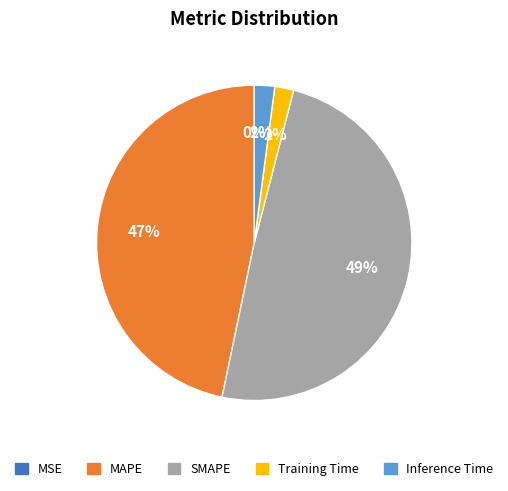

Which has a higher value, Inference Time or SMAPE?

SMAPE